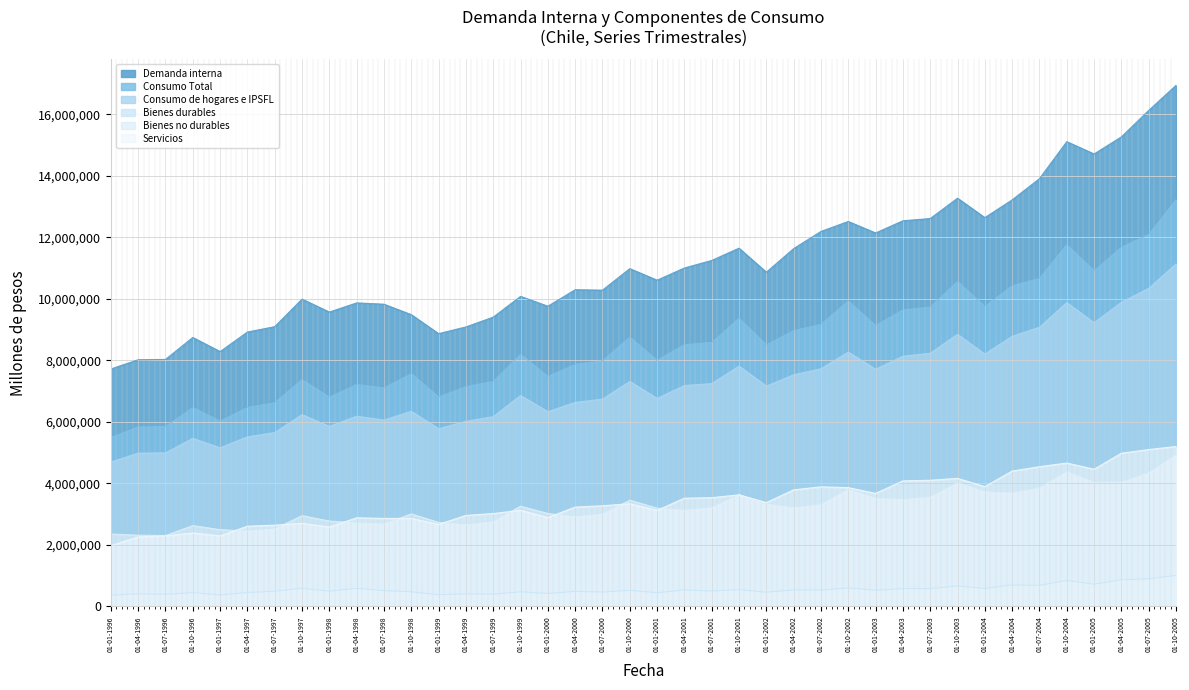

Which series has the largest range (max minus min)?

Demanda interna